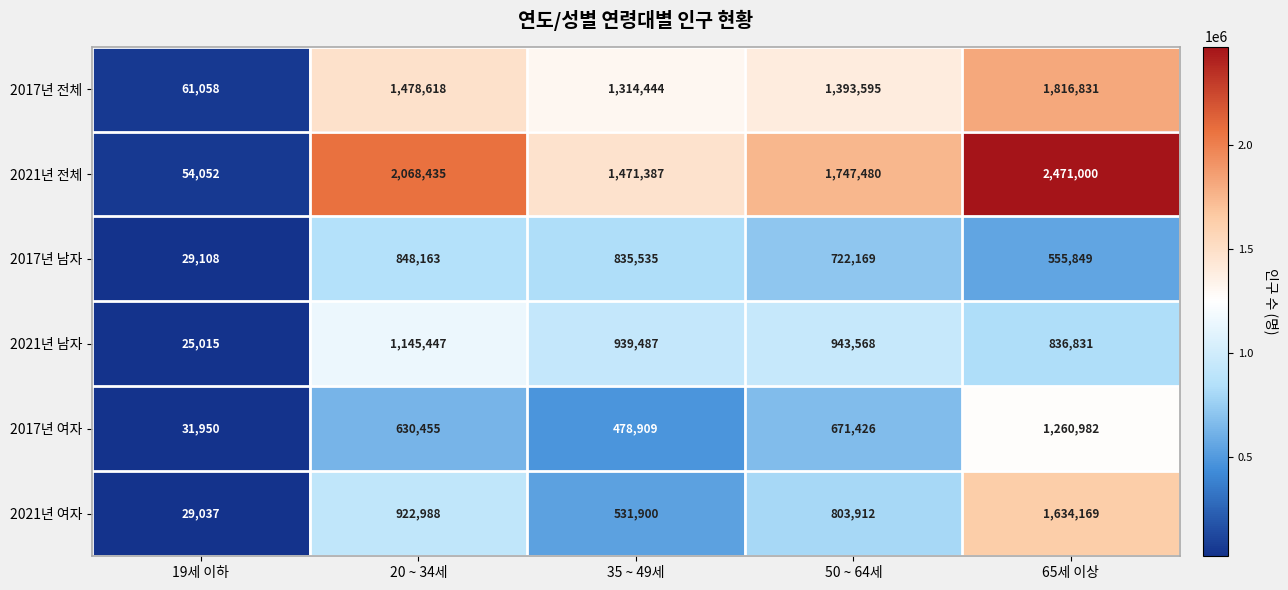

At which label is 2017년 여자 closest to 646466?

20 ~ 34세